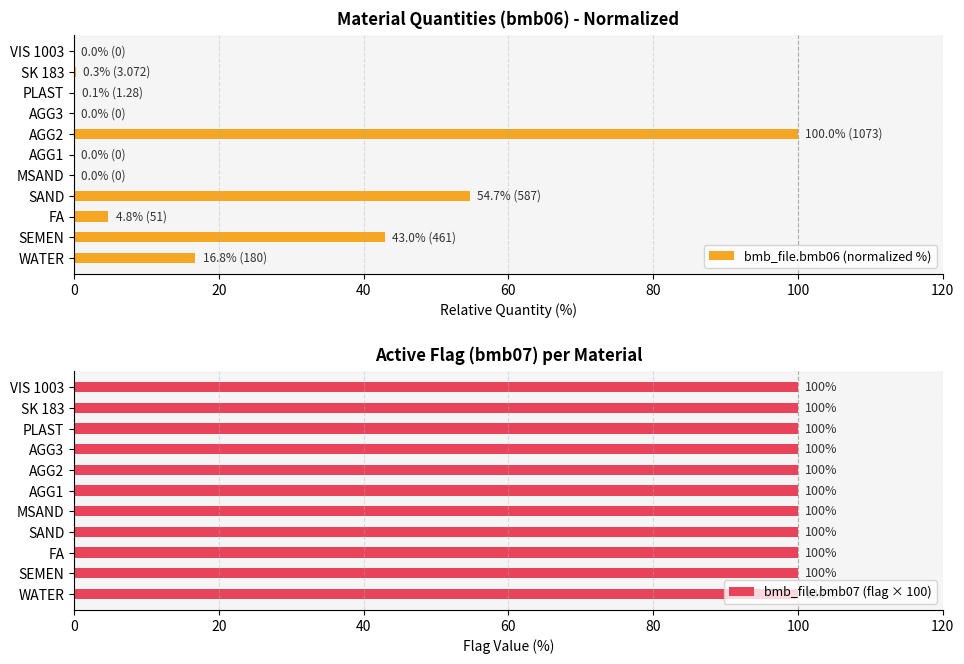

What is the sum of all bmb_file.bmb06 (normalized %) values?

219.6